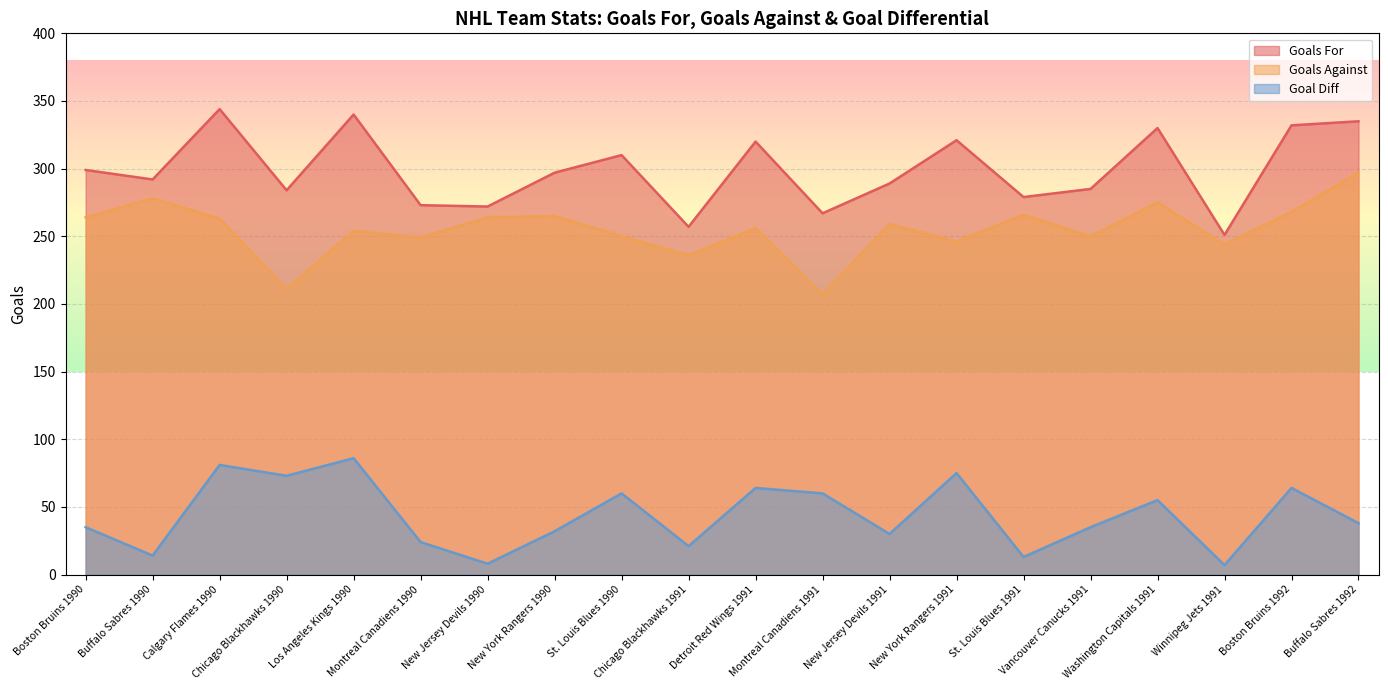

Read the Goals For value at Washington Capitals 1991, to the nearest 10.

330